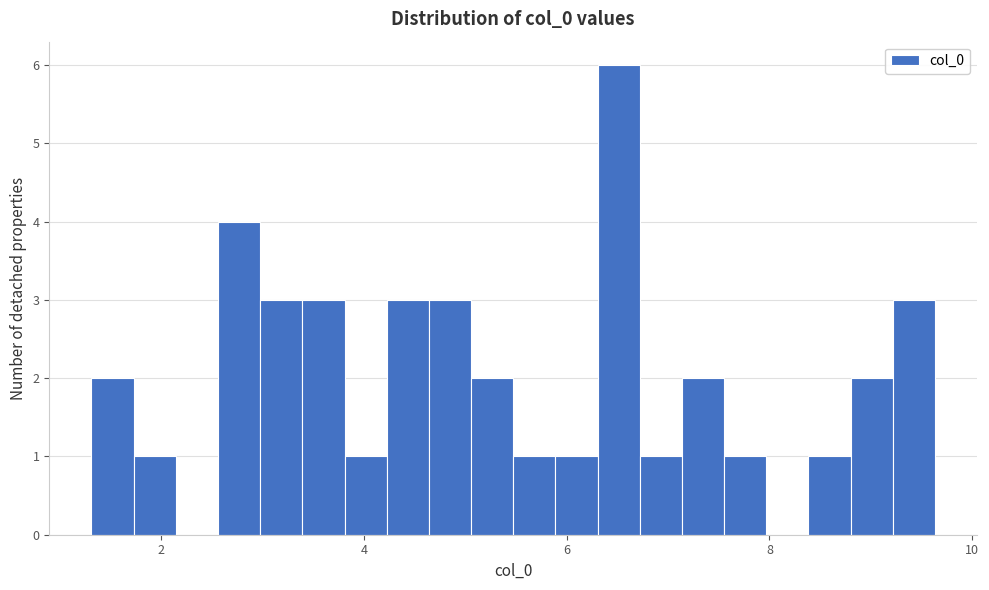

Read against the x-axis, roughly where is the centre of the tallest bar?

6.6